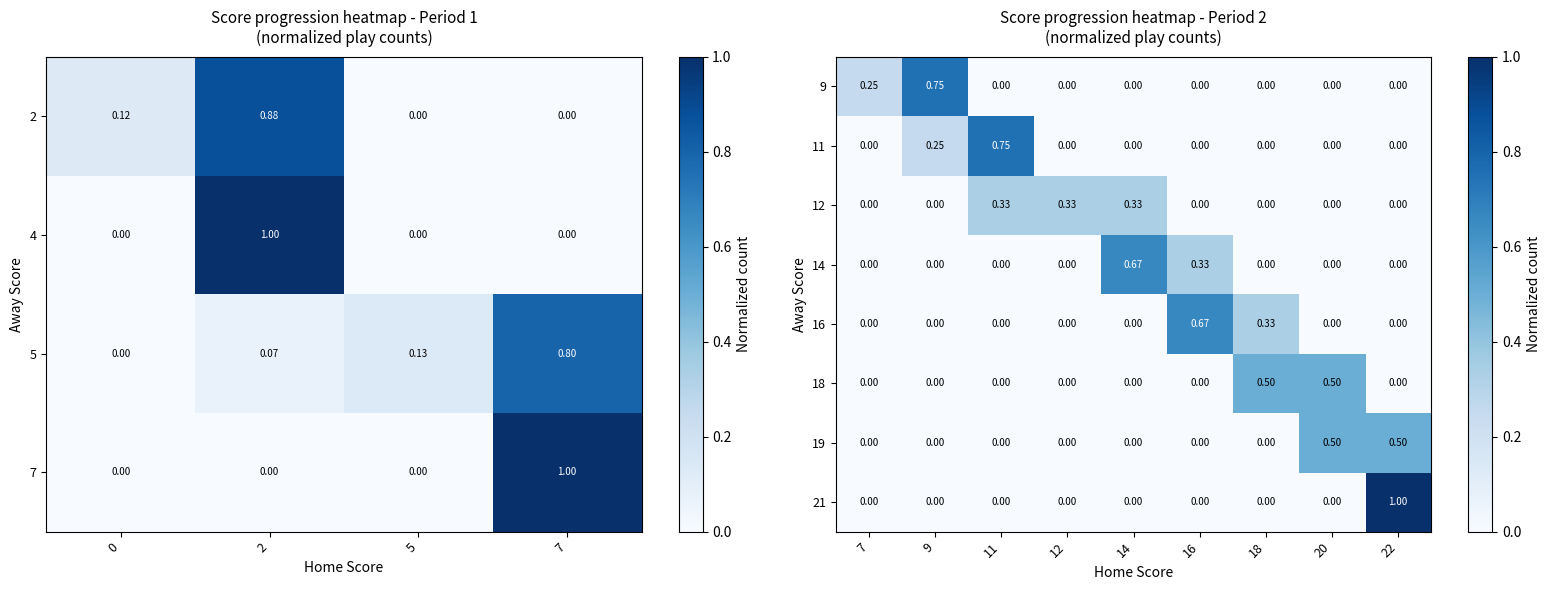

What is the difference between the maximum and second lowest values in the 11 series?

0.8